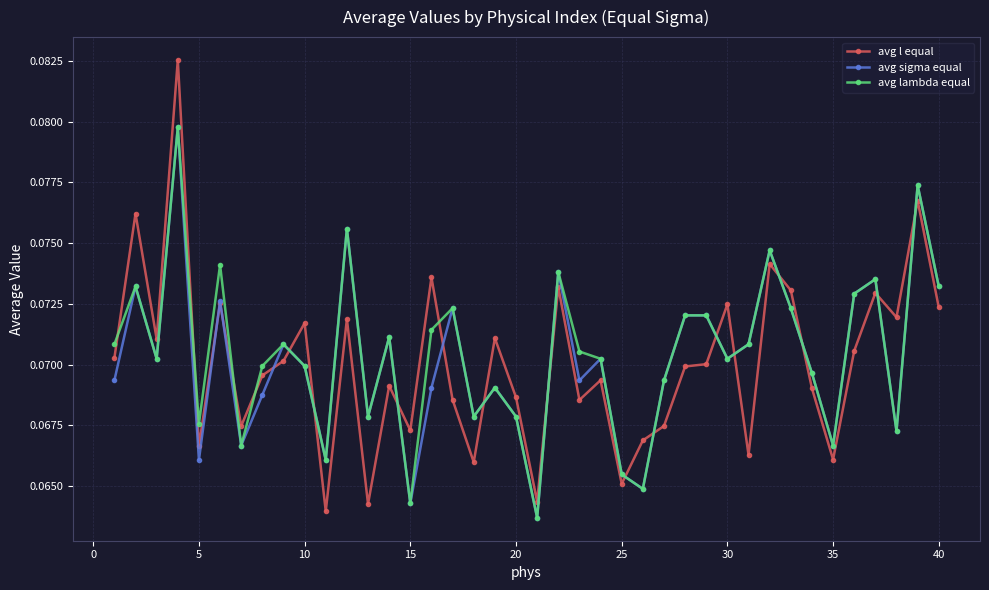

Which series ends up on top after the final intersection of avg l equal and avg lambda equal?

avg lambda equal